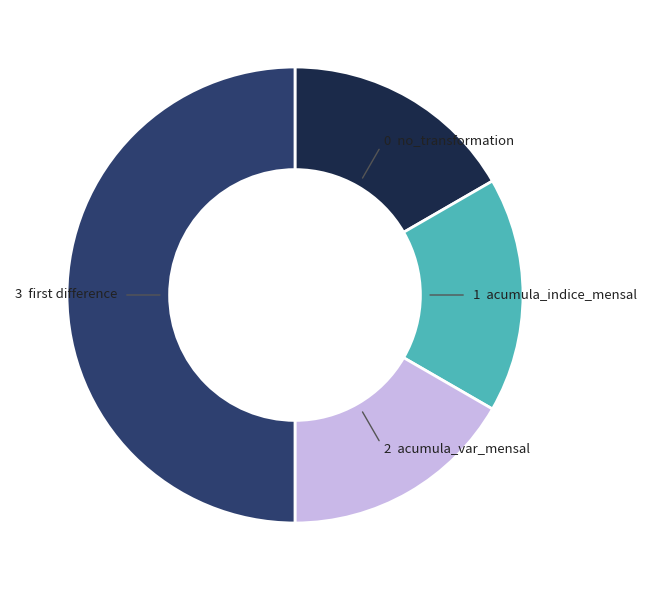

Which category has the smallest portion of the pie?

no_transformation